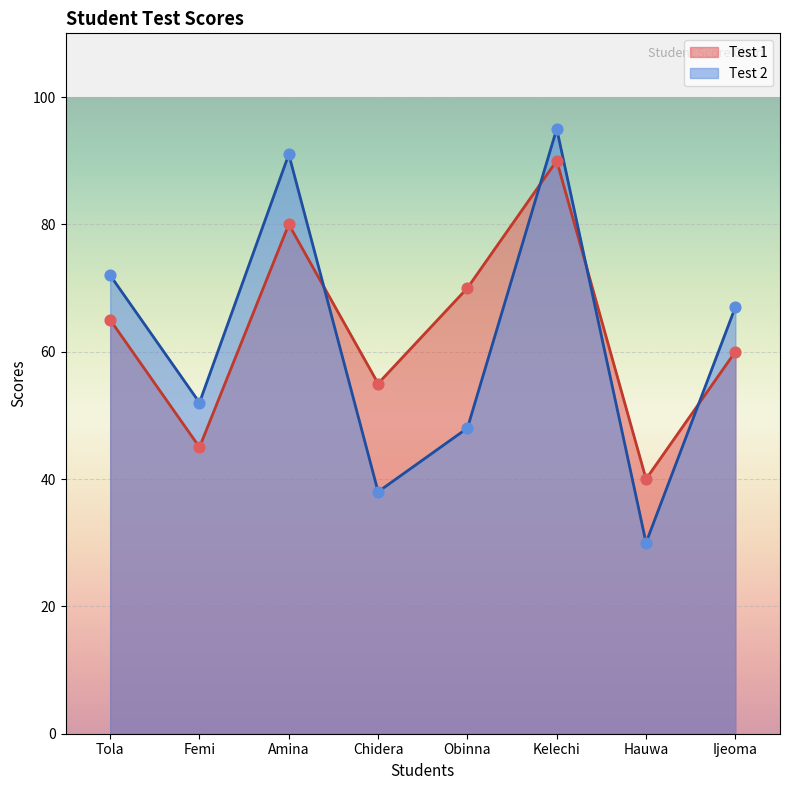

What is the total value across all series at Tola?

137